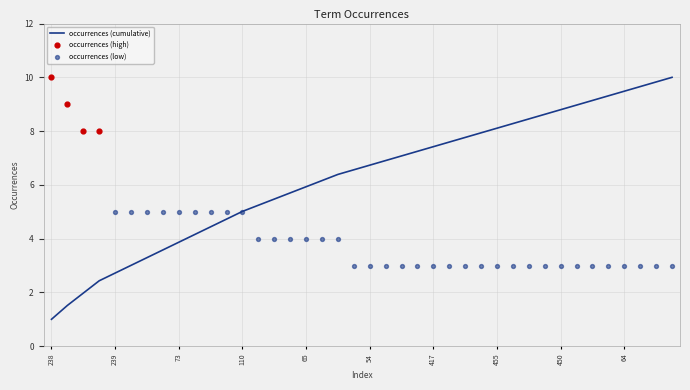

Is it true that occurrences (cumulative) equals 12.2 at 450?

False